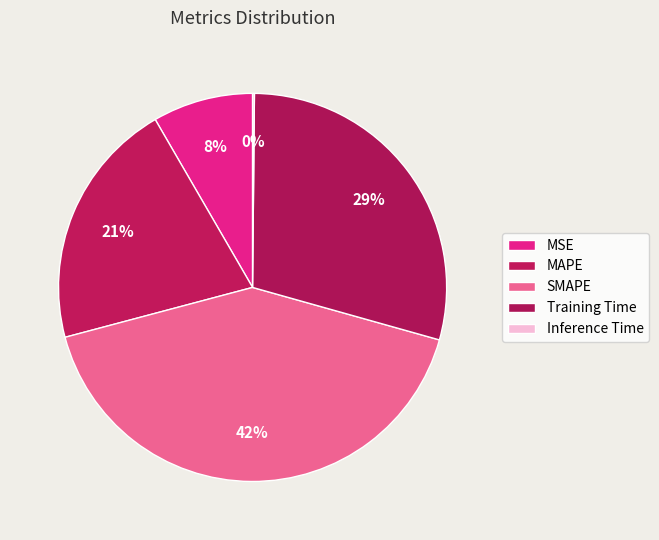

To the nearest percent, what percentage of the pie is MAPE?

21%